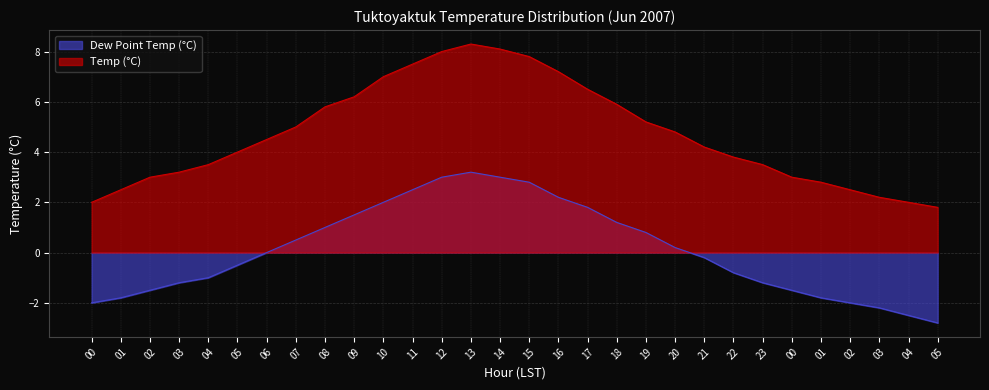

What is the difference between the second highest and minimum values in the Dew Point Temp (°C) series?

5.8